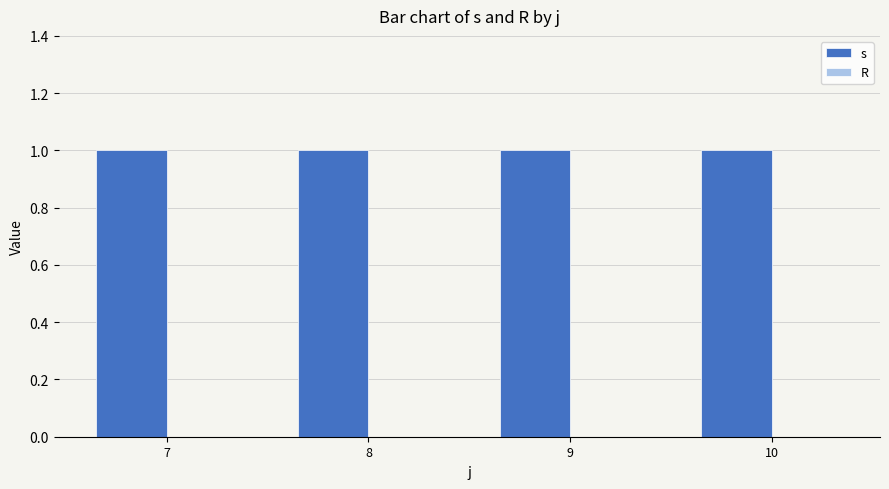

The value of s at 7 is 1. True or false?

False